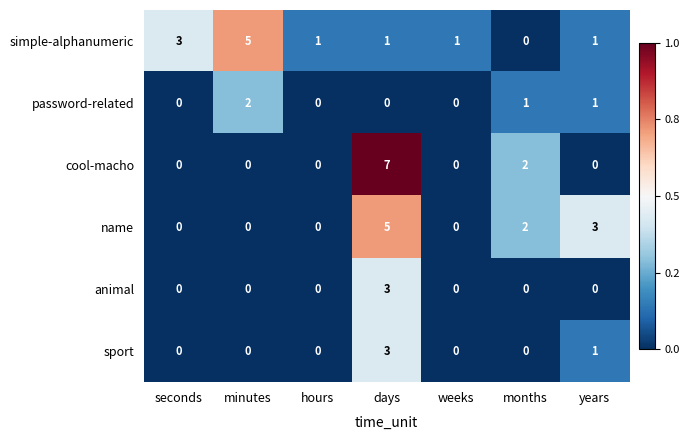

What is the sum of all animal values?

3